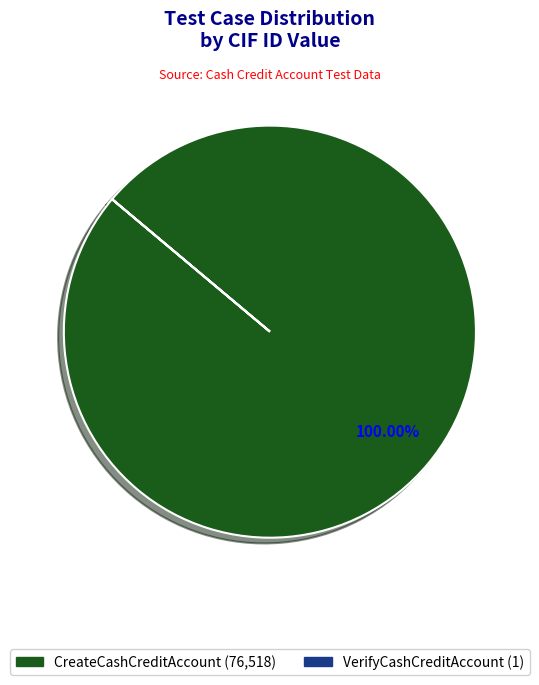

Does CreateCashCreditAccount account for over 50% of the chart?

Yes